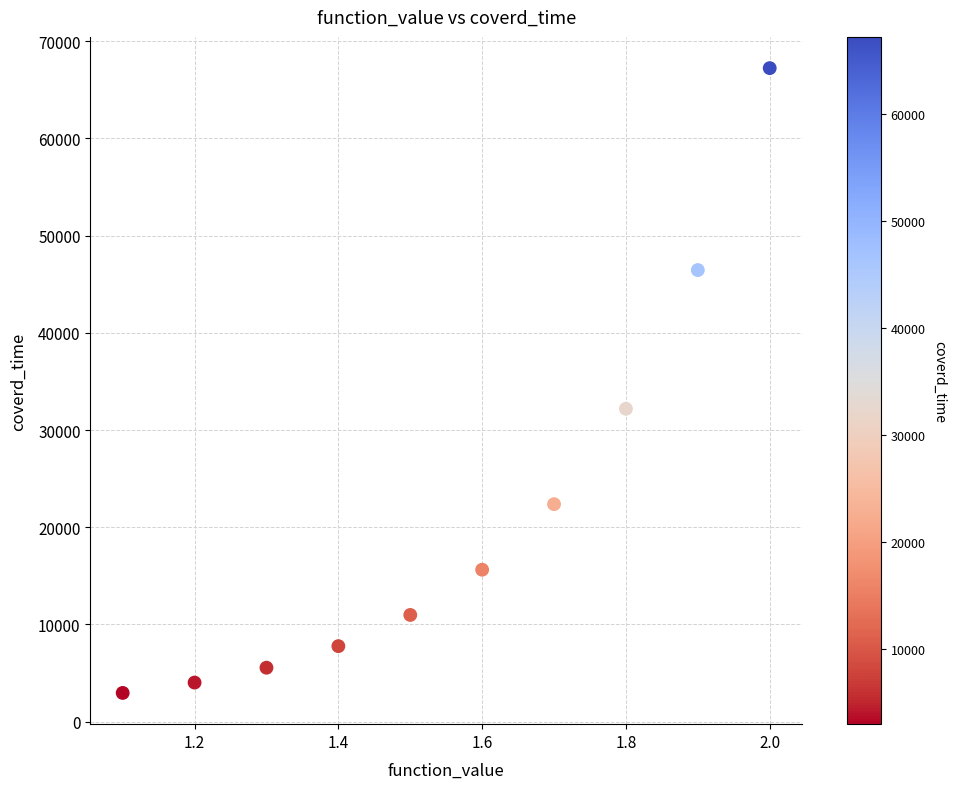

What is the average Y value?

21513